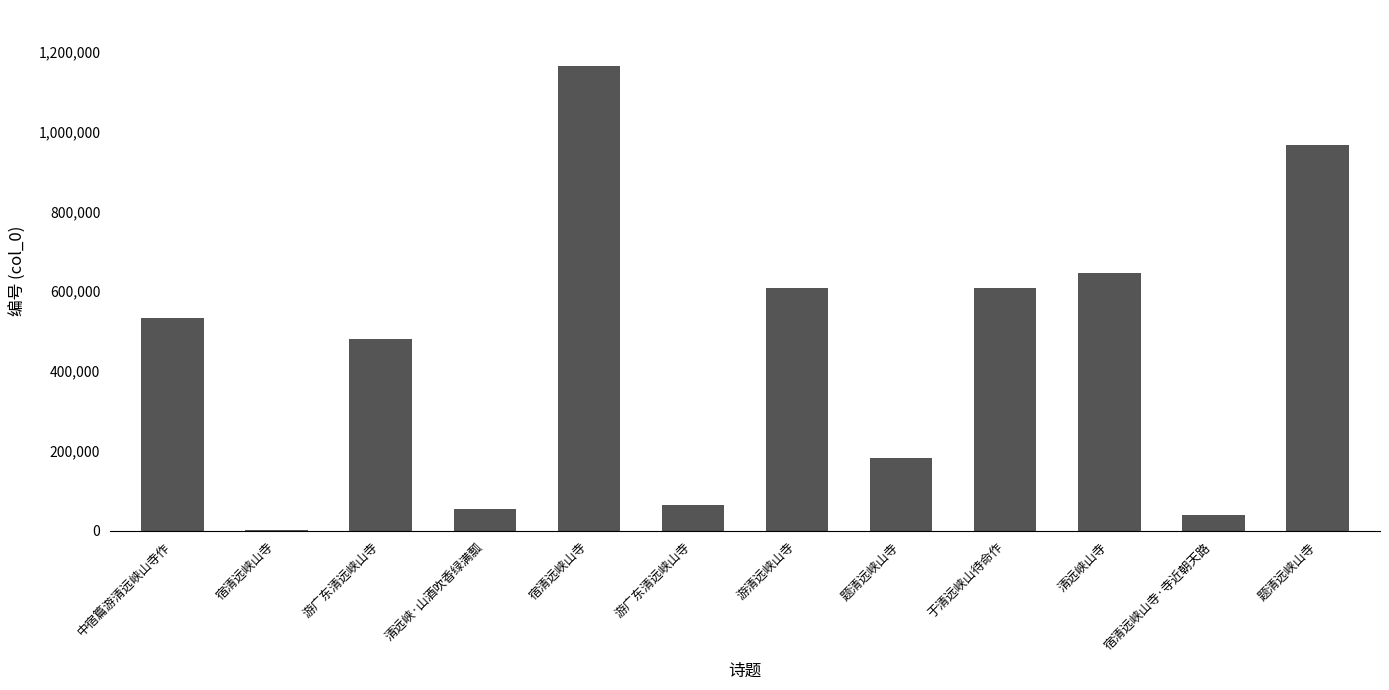

What is the approximate value at 宿清远峡山寺·寺近朝天路, to the nearest 100?

38600